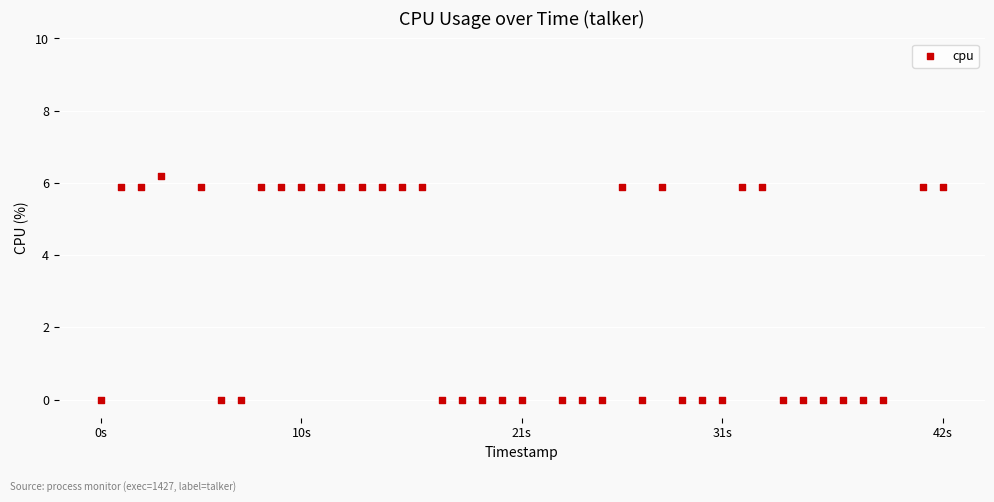

What is the range of X values (max minus min)?

42.0